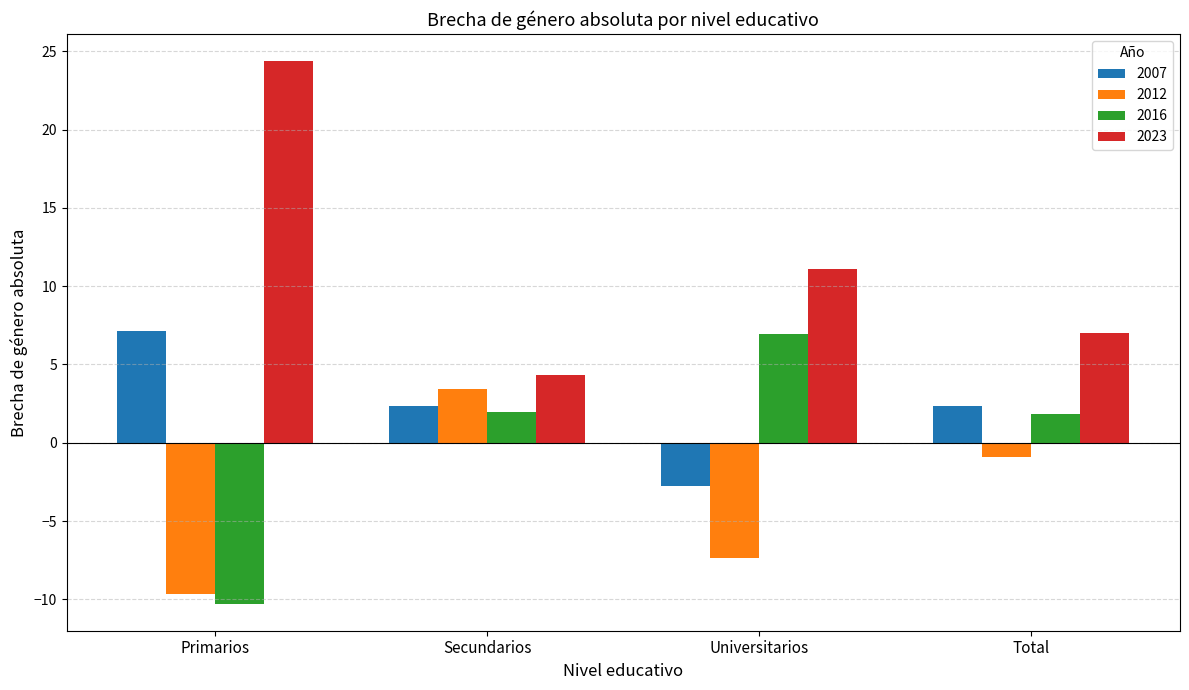

The value of 2007 at Primarios is 3.2. True or false?

False